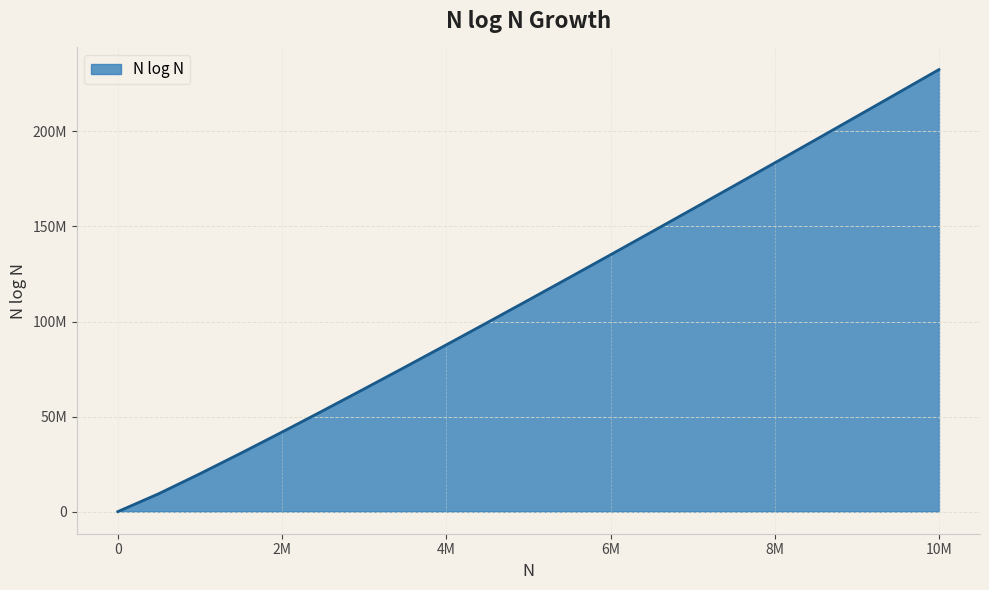

Reading right to left, transcribe all the data shown in this chart.

232534966.6	220205212.8	207913442.1	195661767.0	183452548.6	171288443.7	159172464.4	147108053.9	135099186.4	123150501.0	111267483.3	99456721.1	87726274.3	76086232.2	64549593.2	53133741.7	41863137.1	30774796.6	19931568.6	9465784.3	0.0